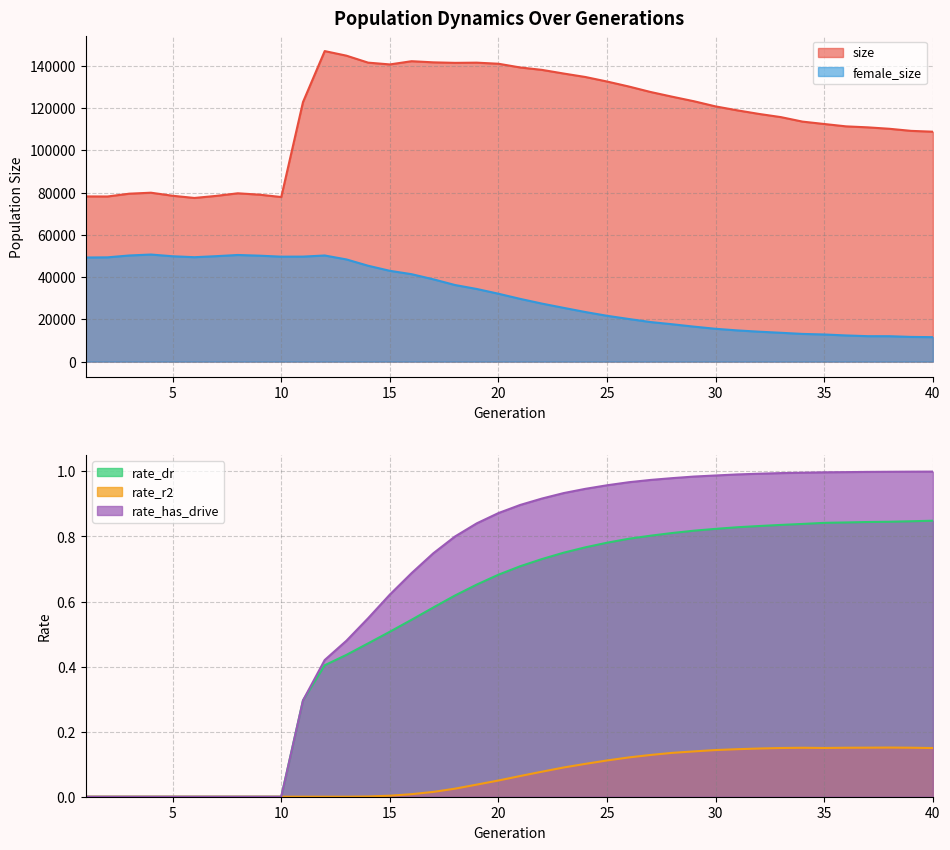

Is the value of rate_has_drive at 24 greater than the value of size at 8?

No